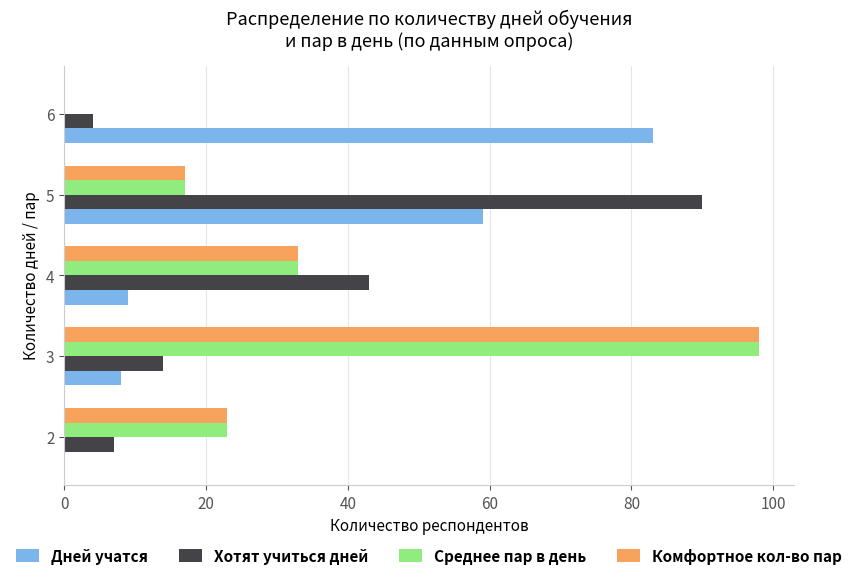

At which category is the sum across all series the highest?

3